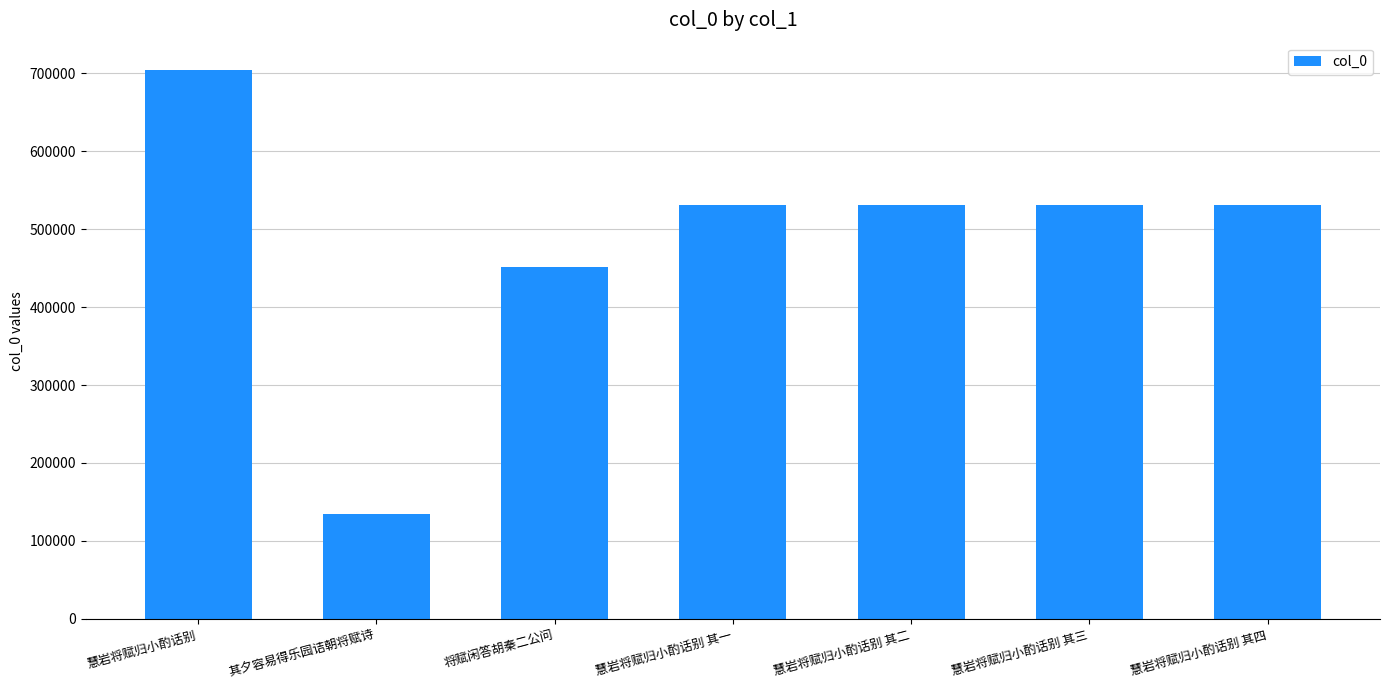

What is the sum of all values?

3413085